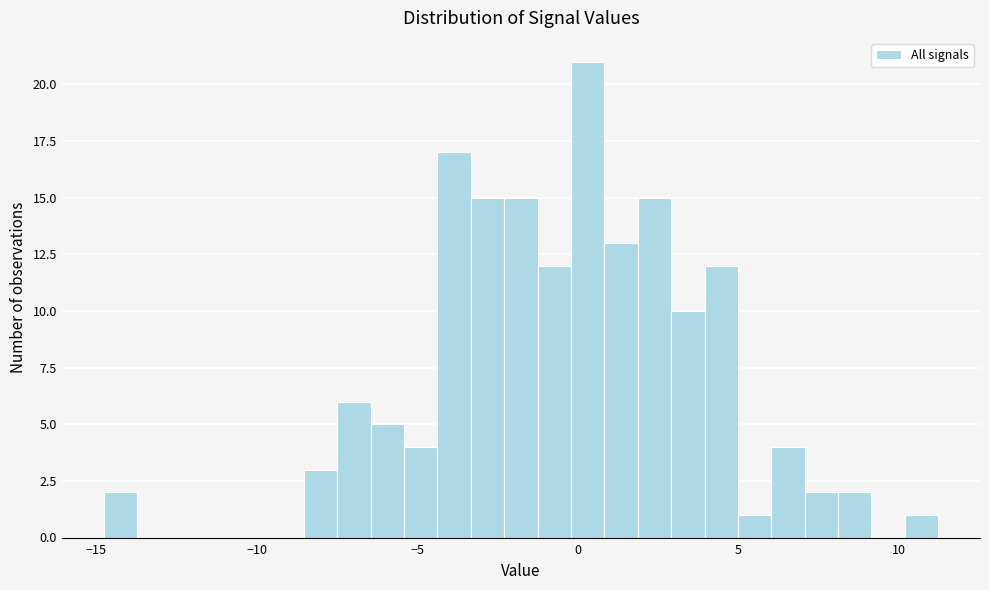

Around what value on the x-axis is the tallest bar? Give the approximate position of its centre, as read against the axis.

0.5